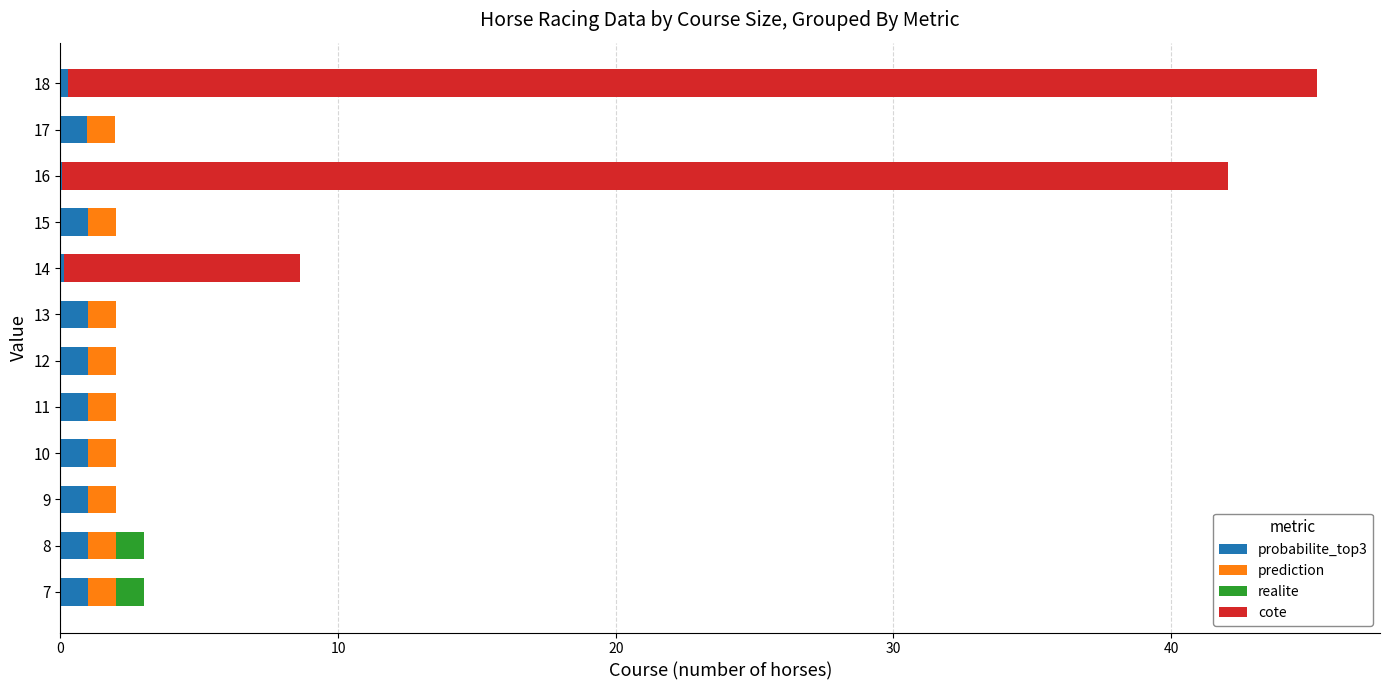

The value of probabilite_top3 at 16 is 0.0. True or false?

True